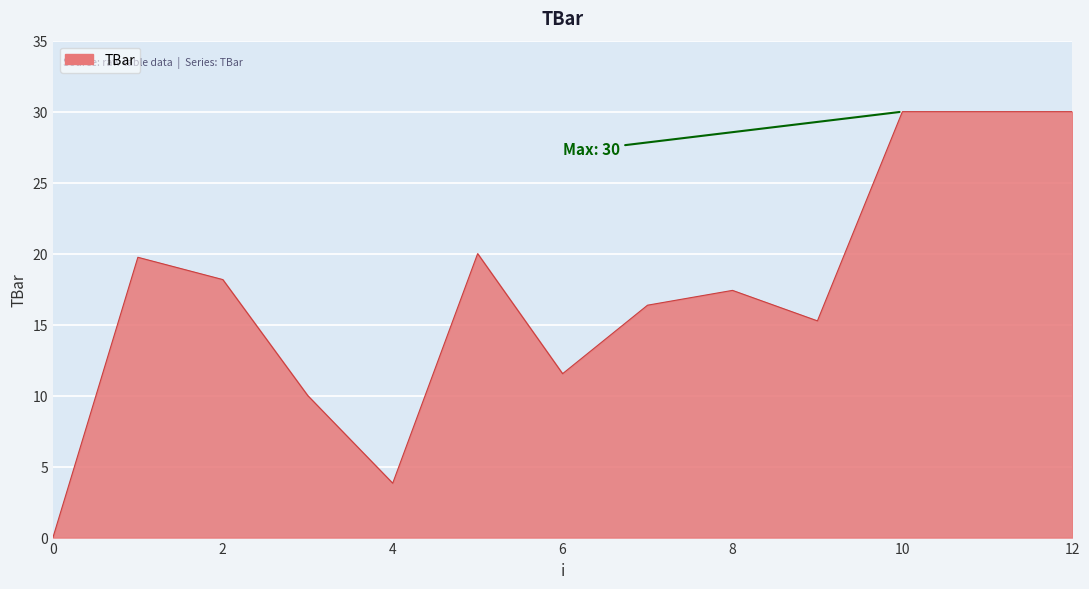

What is the difference between the maximum and minimum values?

30.0